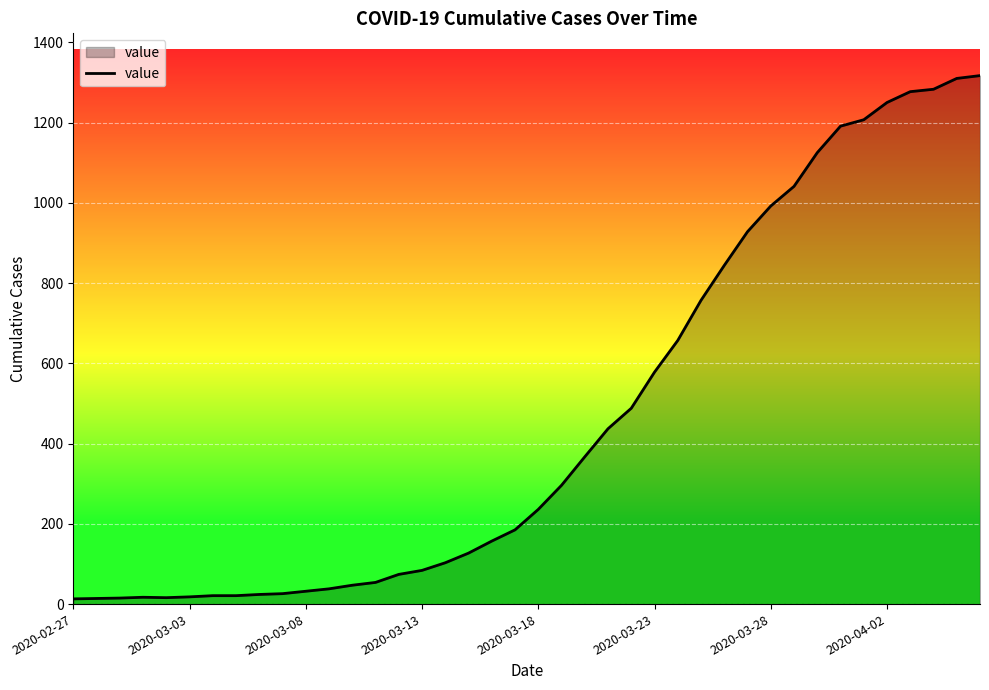

What is the difference between the maximum and minimum values?

1304